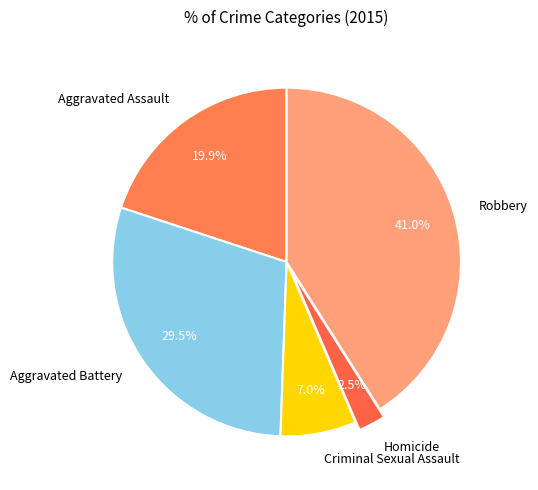

Is there any slice that represents more than half of the pie?

No